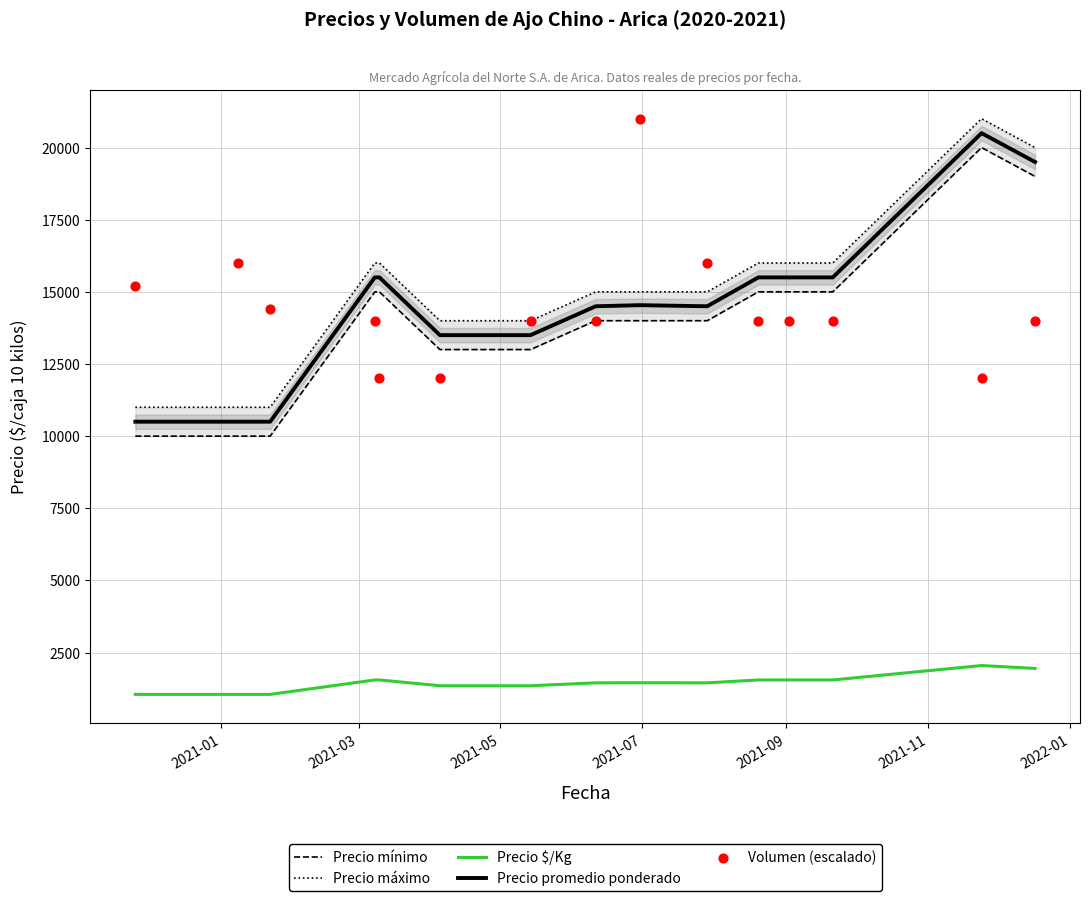

Which series reaches the minimum Y coordinate?

Precio $/Kg